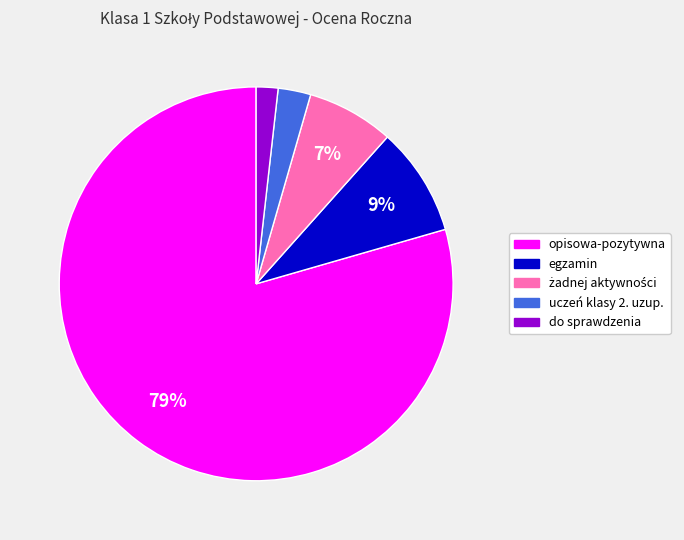

To the nearest percent, what is the difference between the uczeń klasy 2. uzup. and egzamin slice percentages?

6%